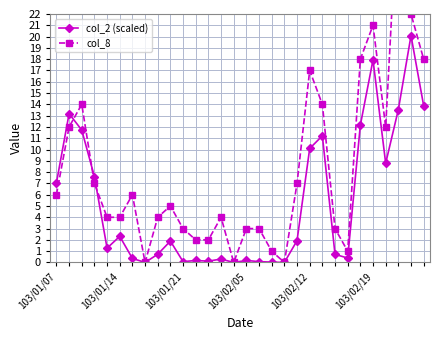

What is the sum of all col_8 values?

246.0